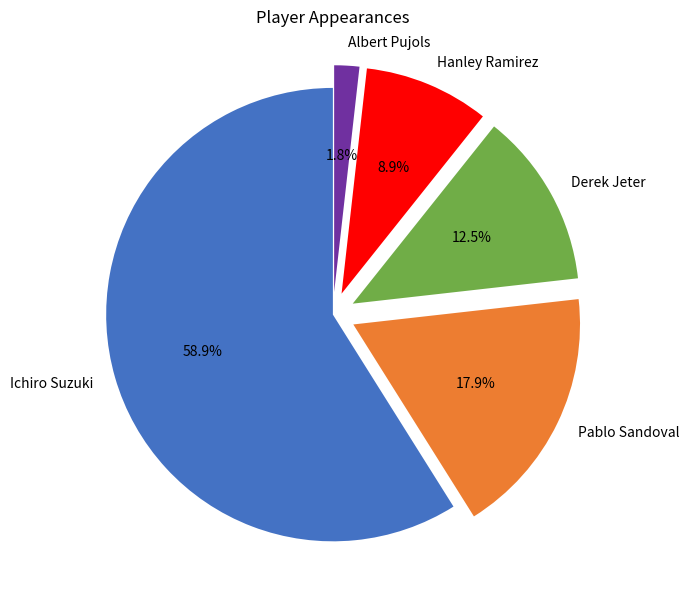

To the nearest percent, what portion does Pablo Sandoval represent?

18%